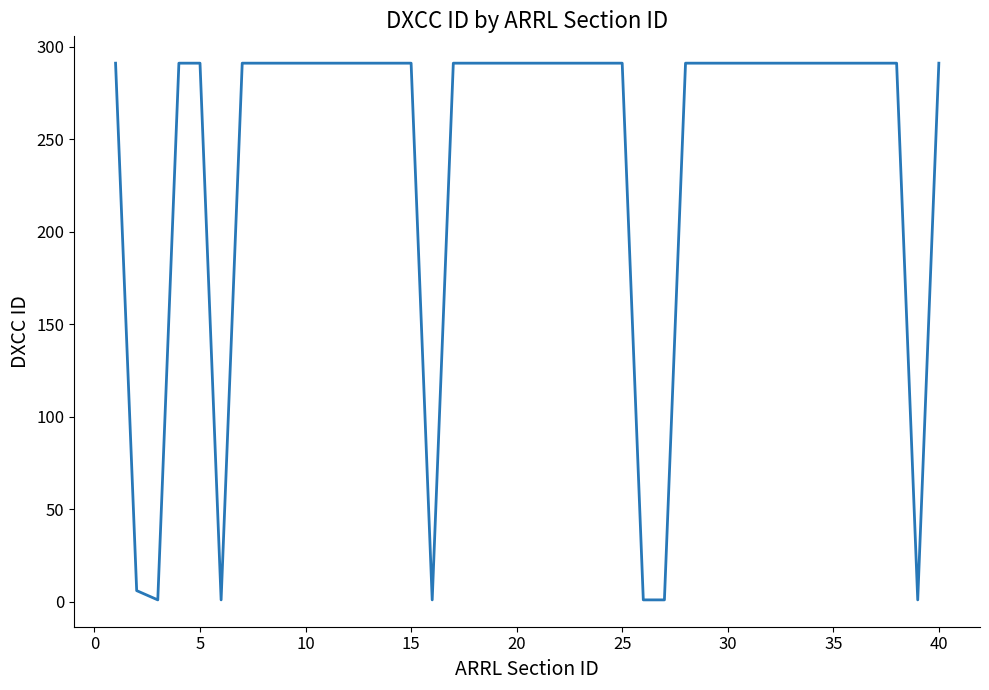

What is the greatest value displayed?

291